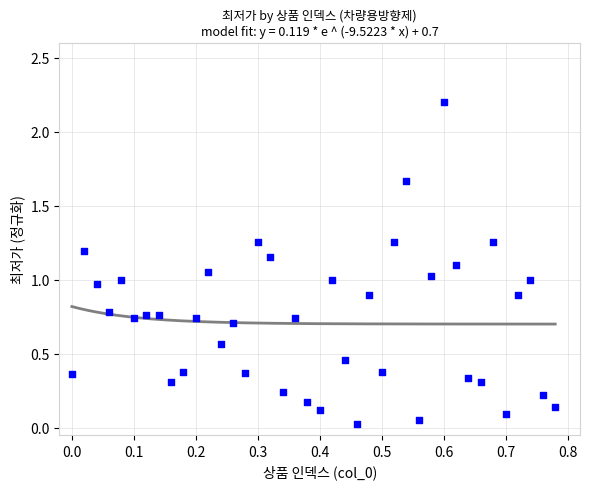

What is the range of Y values (max minus min)?

2.2